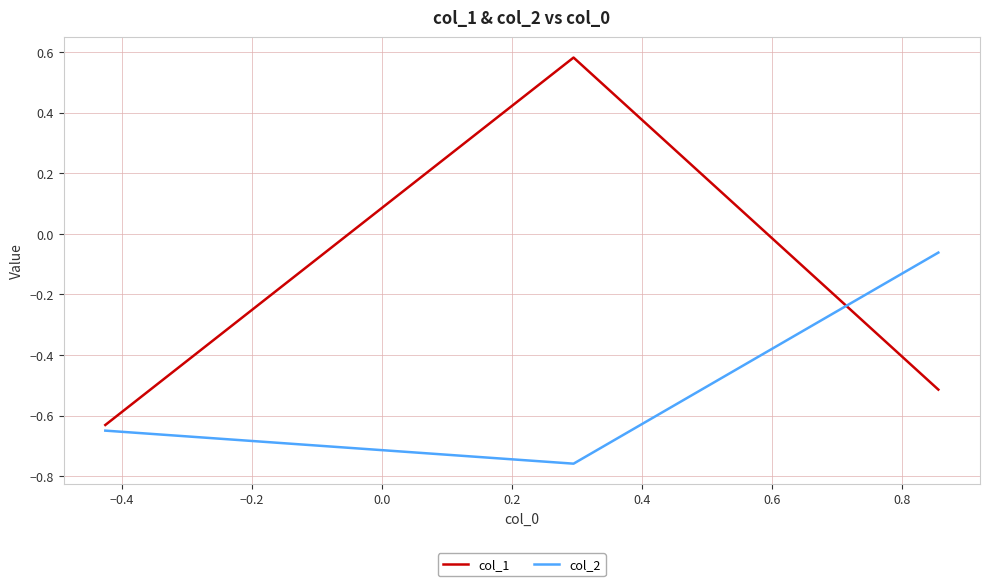

How many categories are shown in the chart?

3